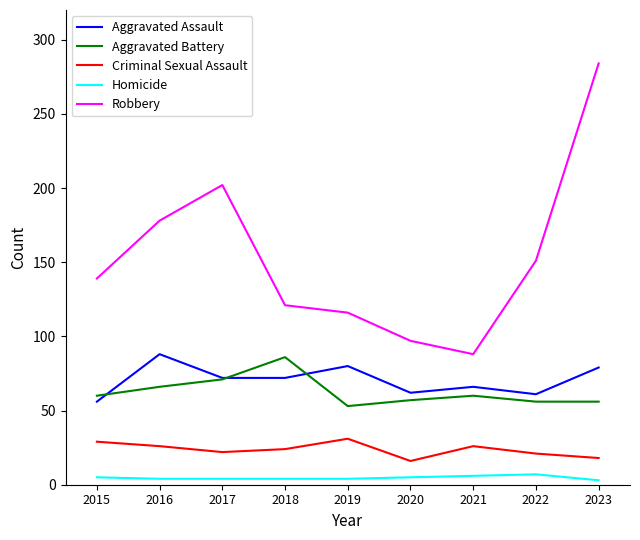

Does the chart have visible grid lines?

No